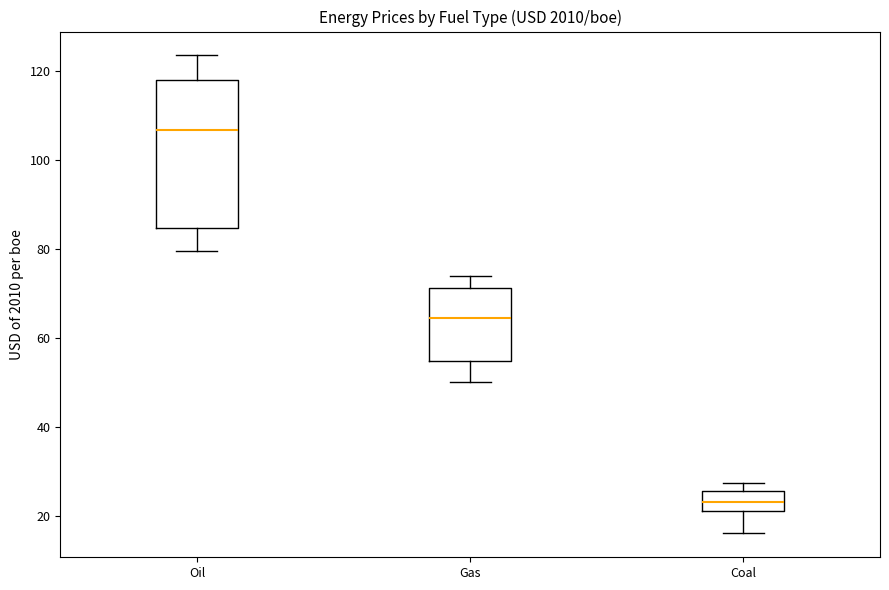

Which box's median line is the lowest?

Coal